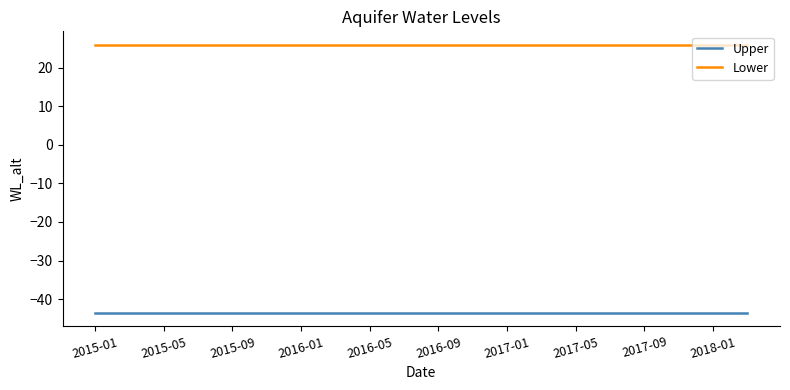

True or false: Lower and Upper cross at least once.

False